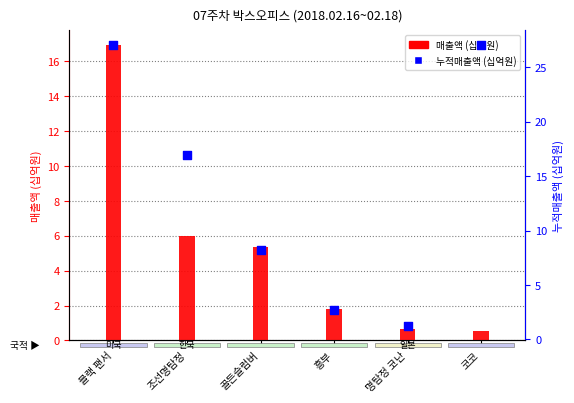

Is the value of 매출액 (십억원) at 블랙 팬서 greater than the value of 누적매출액 (십억원) at 골든슬럼버?

Yes